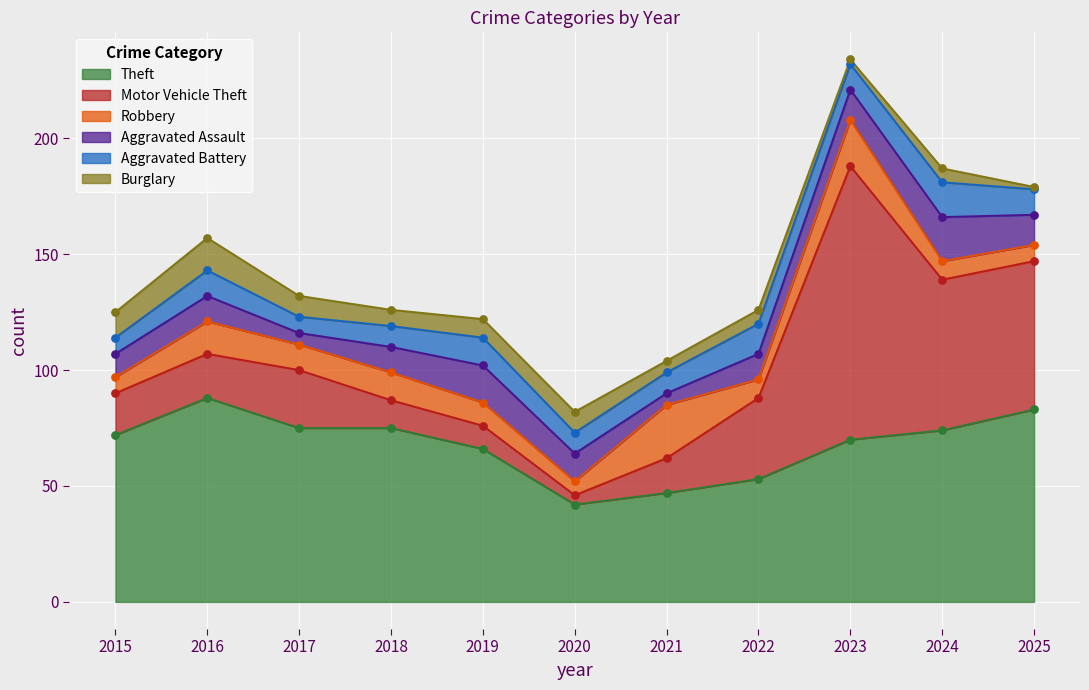

Which series has the largest Y range (max minus min)?

Motor Vehicle Theft